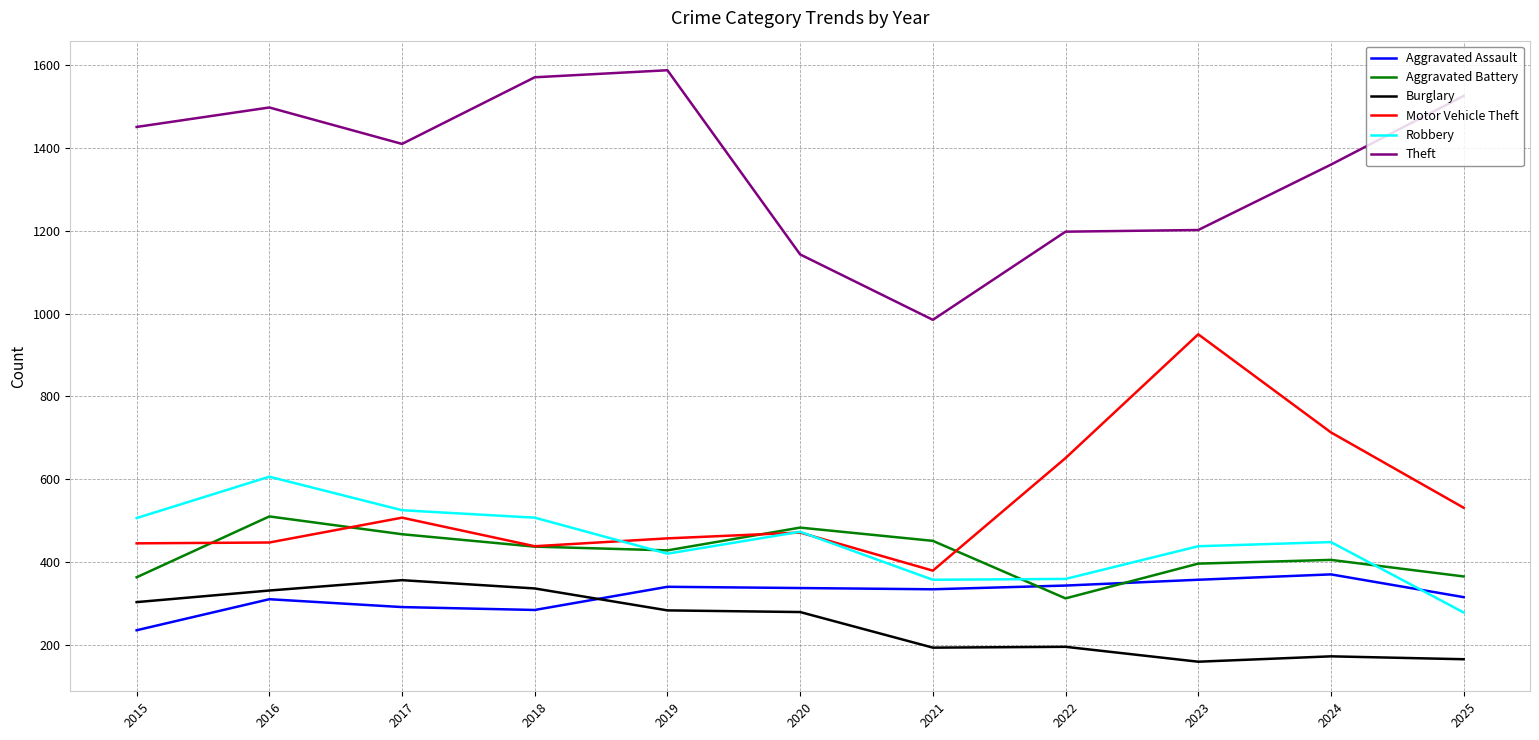

Is the value of Robbery at 2023 greater than the value of Aggravated Battery at 2020?

No